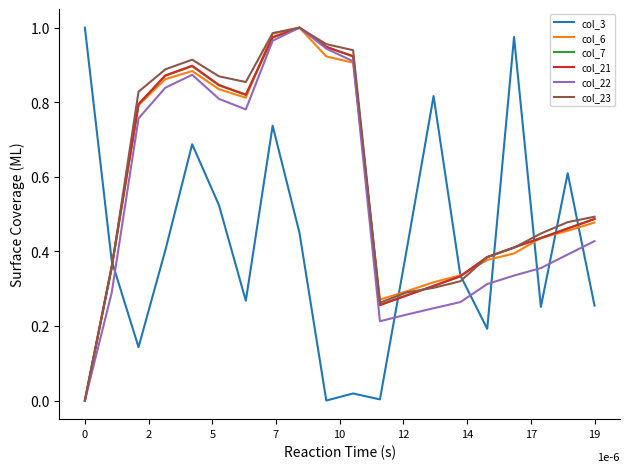

What is the sum of all col_23 values?

12.0